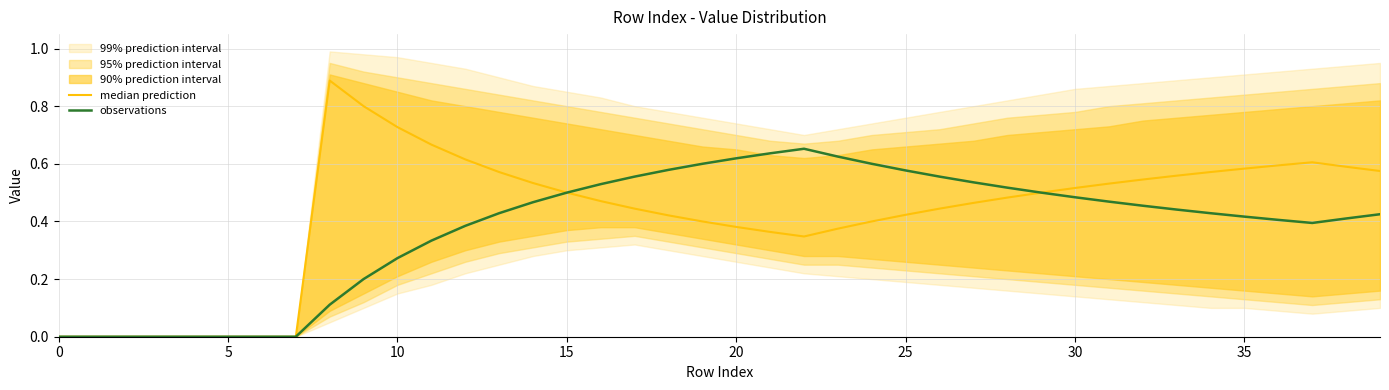

Is this an area chart (filled region under the line)?

No